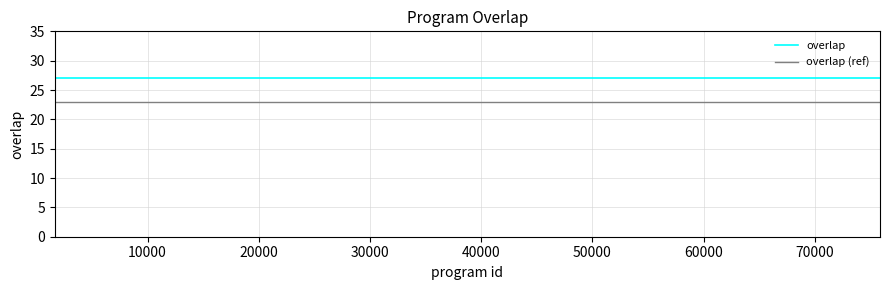

What is the highest value of the overlap series?

27.0